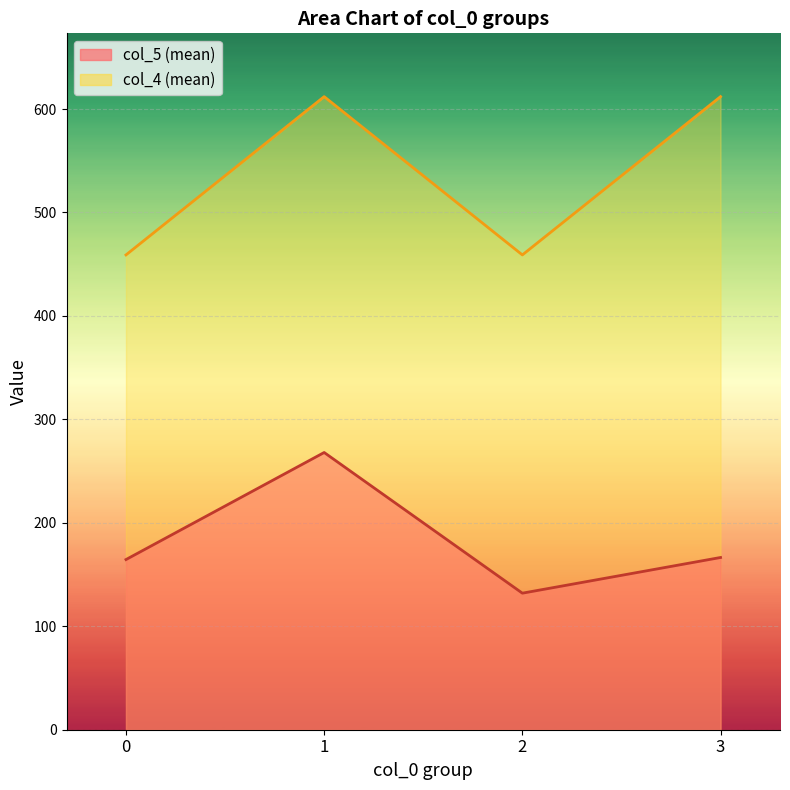

At which category does col_4 (mean) reach its first local peak?

1